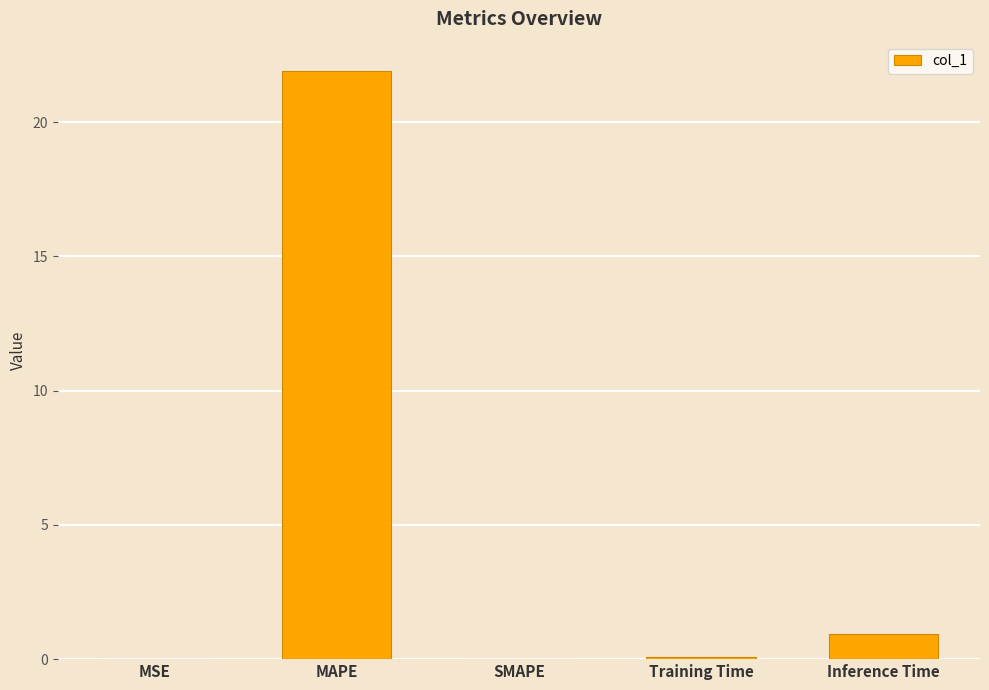

Count the number of categories in the chart.

5